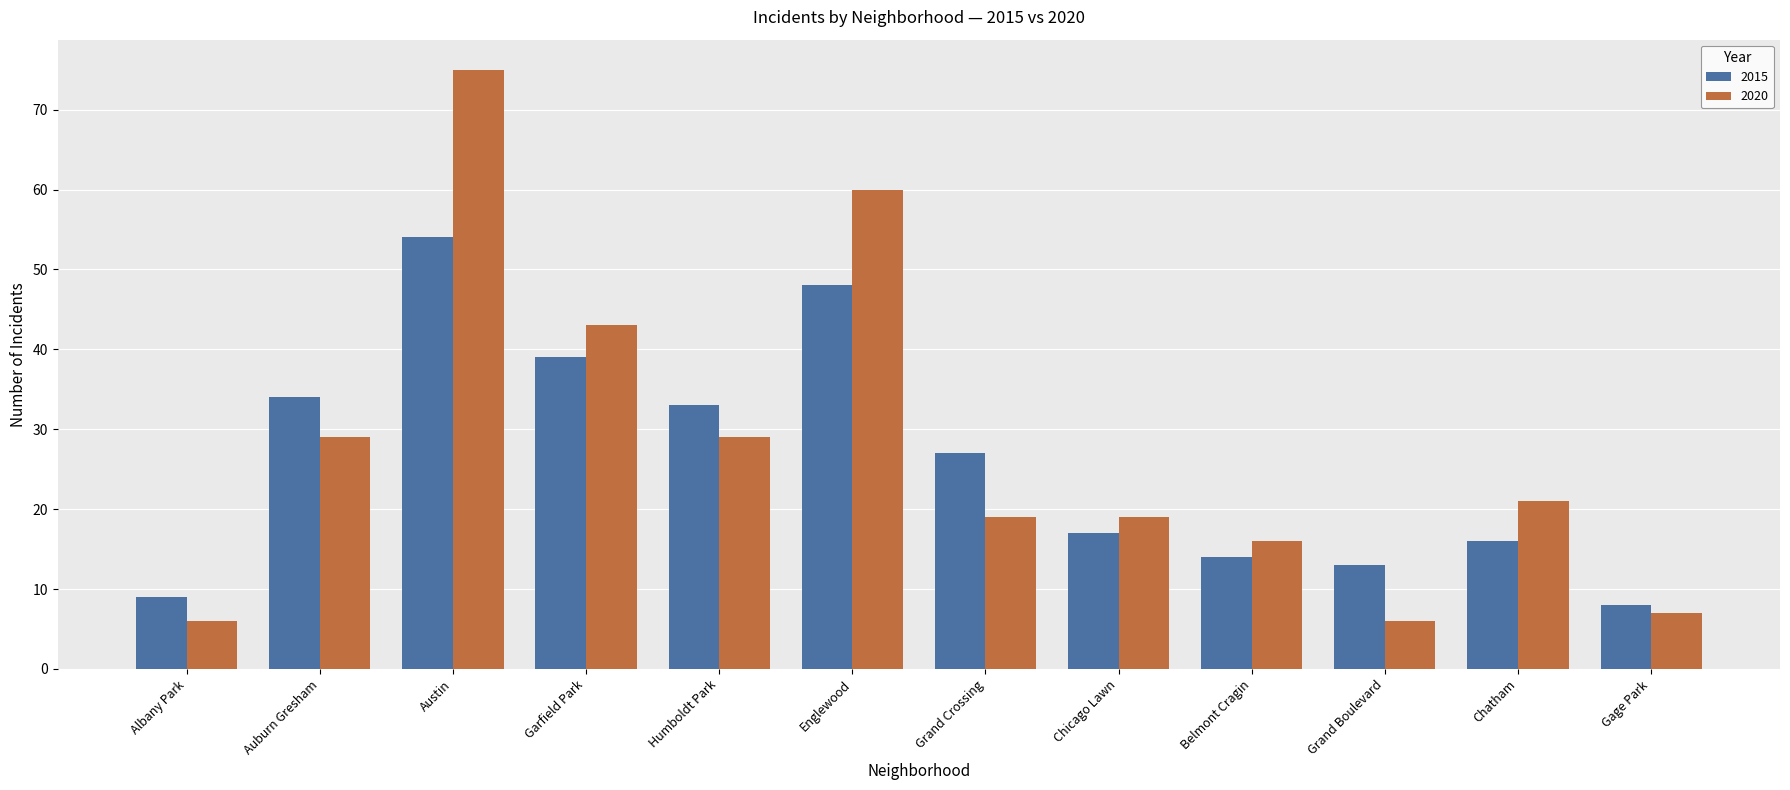

Is it true that 2015 equals 8 at Belmont Cragin?

False